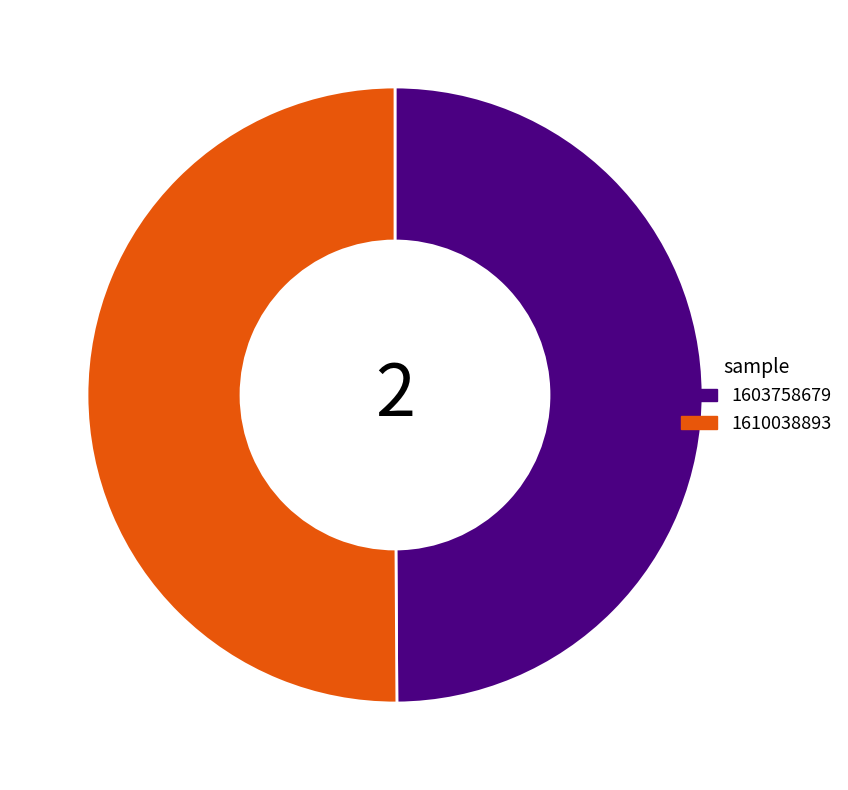

The 1603758679 slice represents 14% of the pie. True or false?

False